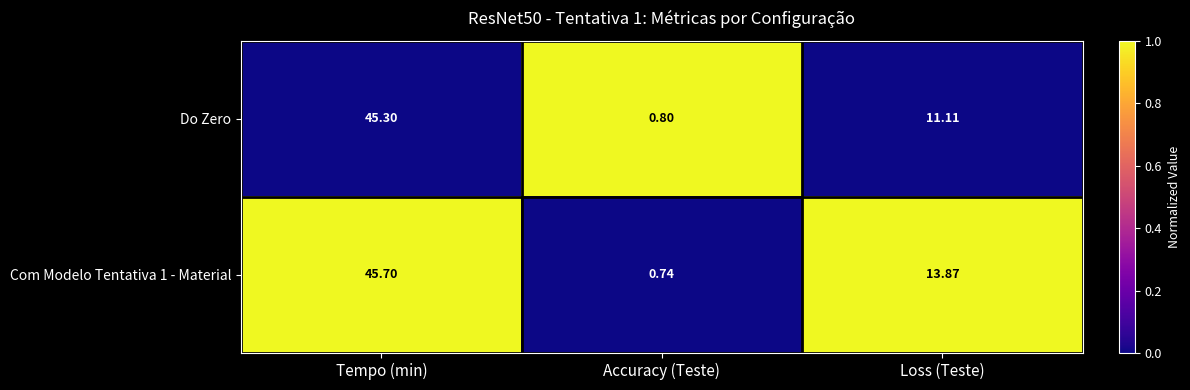

Which series changed the most between Tempo (min) and Loss (Teste)?

Do Zero